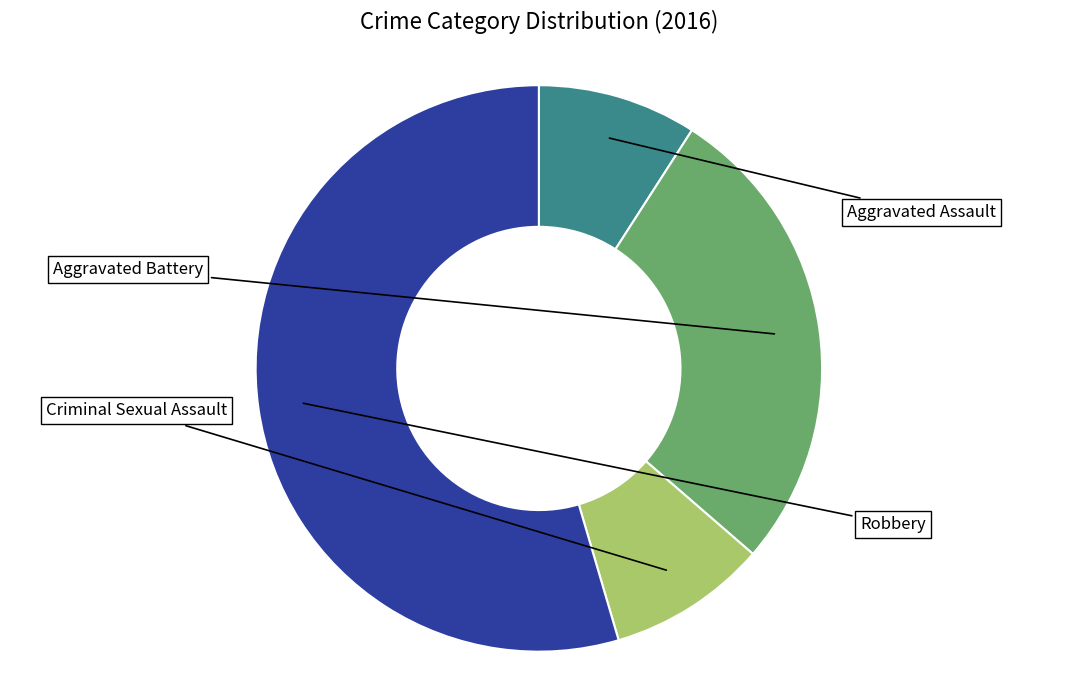

Does any single category account for the majority?

Yes